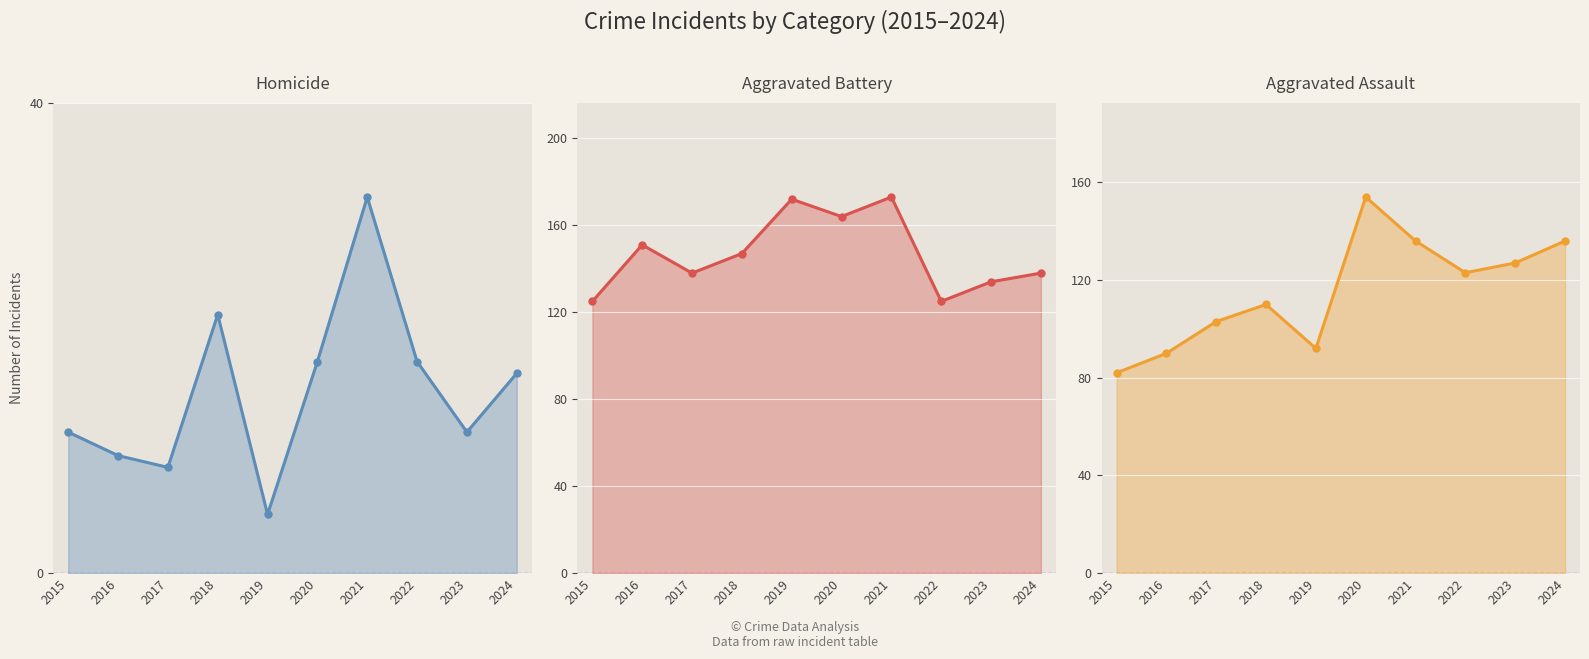

List the series in order of their overall mean, highest first.

Aggravated Battery, Aggravated Assault, Homicide